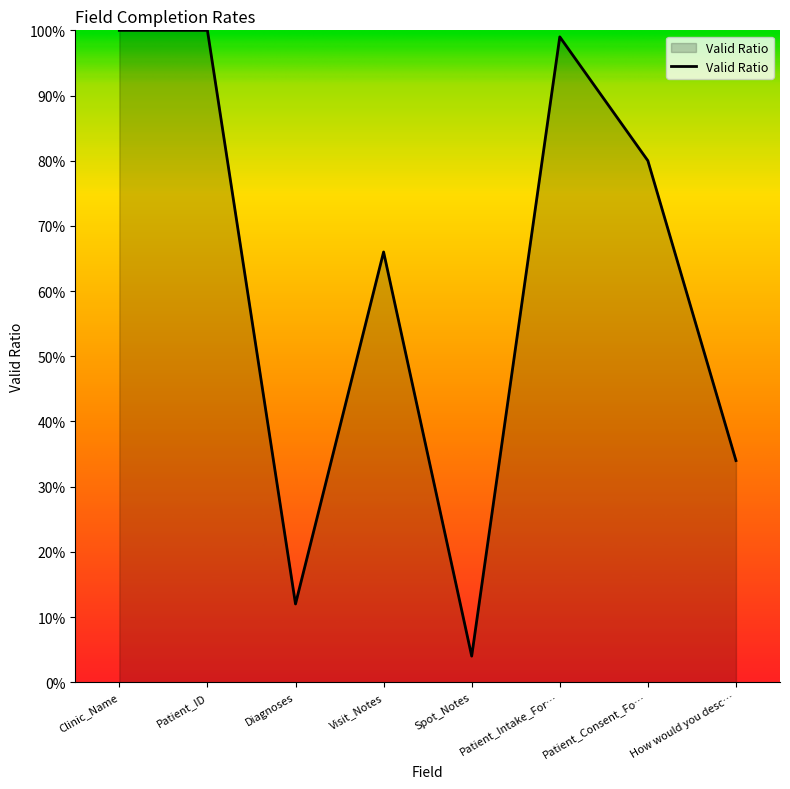

The chart shows a value of 0.0 at Spot_Notes. True or false?

True